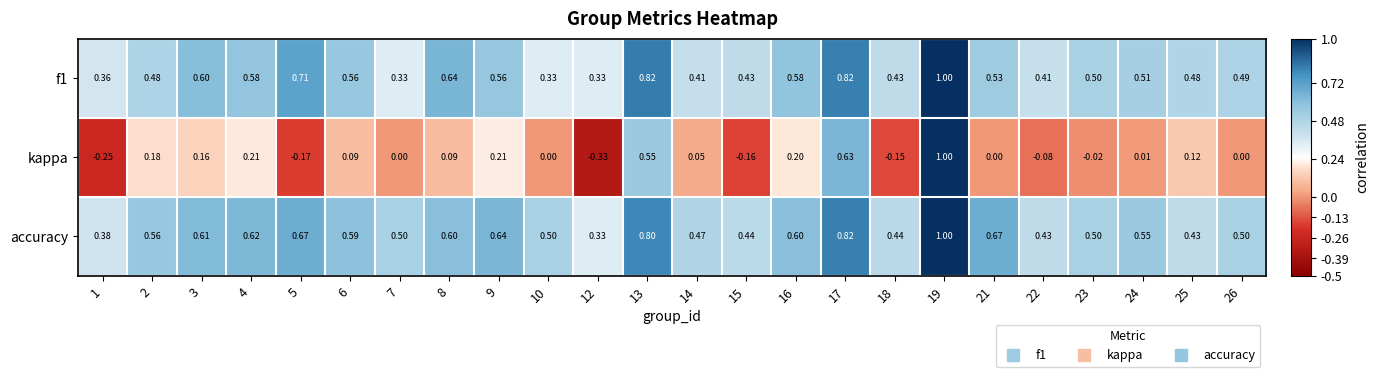

Which series has the widest spread of values?

kappa